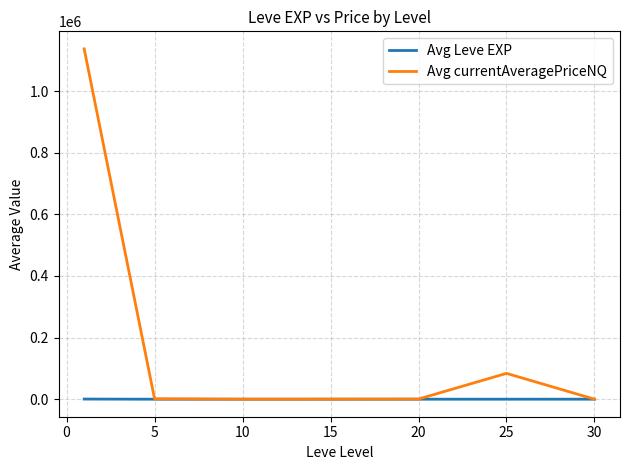

List the series in order of their overall mean, lowest first.

Avg Leve EXP, Avg currentAveragePriceNQ